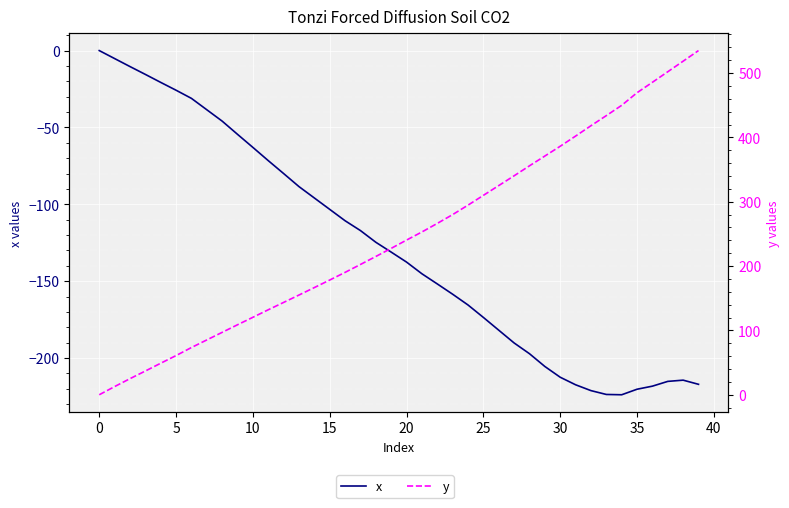

What is the label of the 9th point from the right?

31